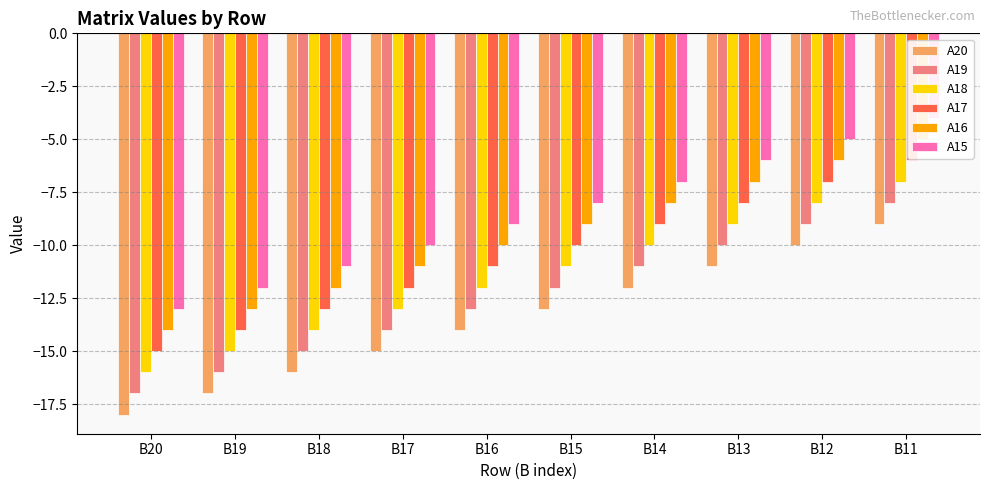

How many values in the A18 series are below -11?

5